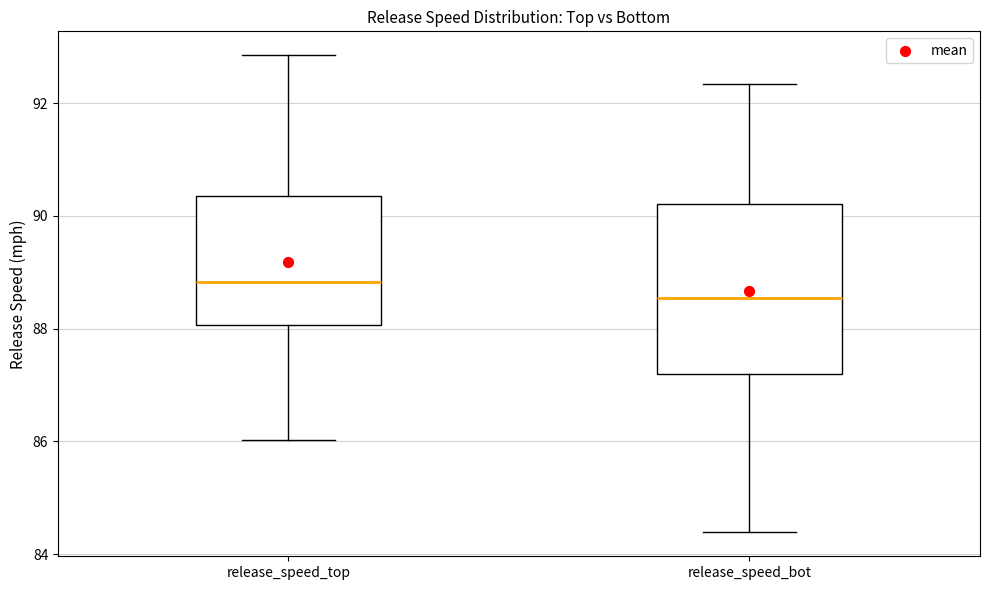

Which box's median line is the lowest?

release_speed_bot